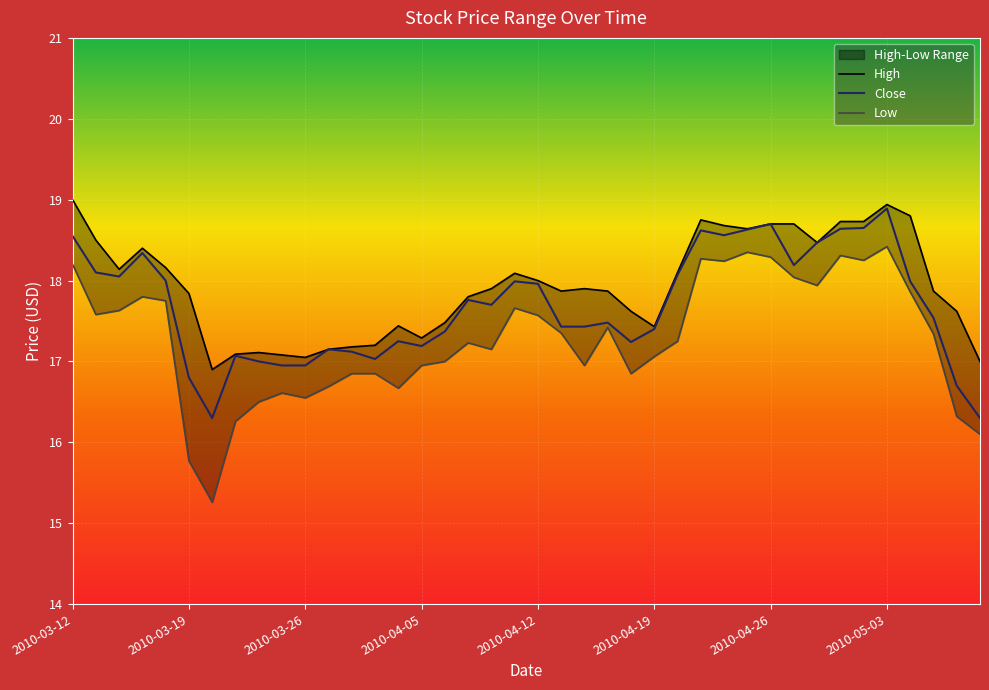

What is the minimum value for Close?

16.3